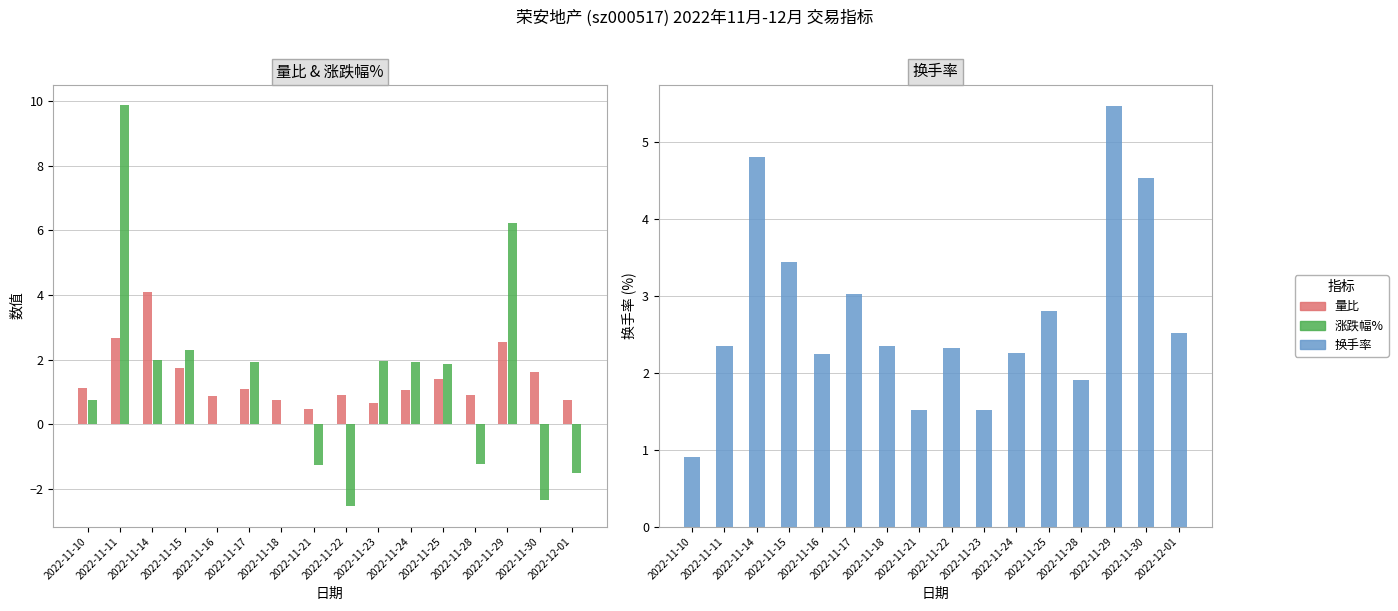

What position from the left is 2022-11-22?

9